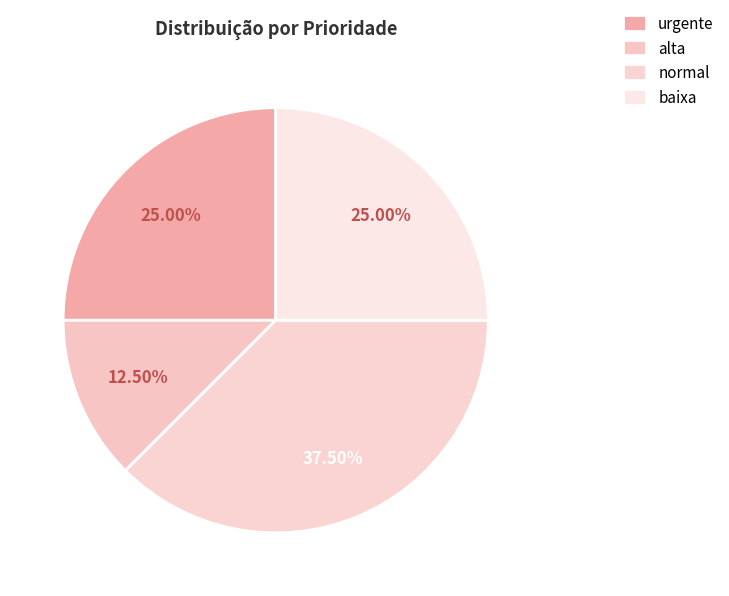

How many slices are in this pie chart?

4